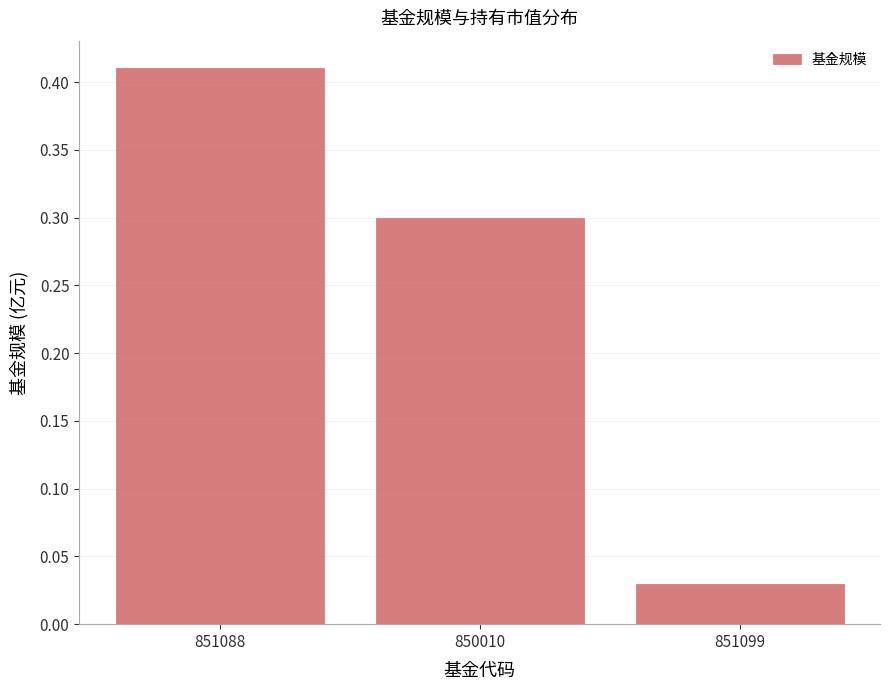

What is the difference between the values at 850010 and 851099?

0.3